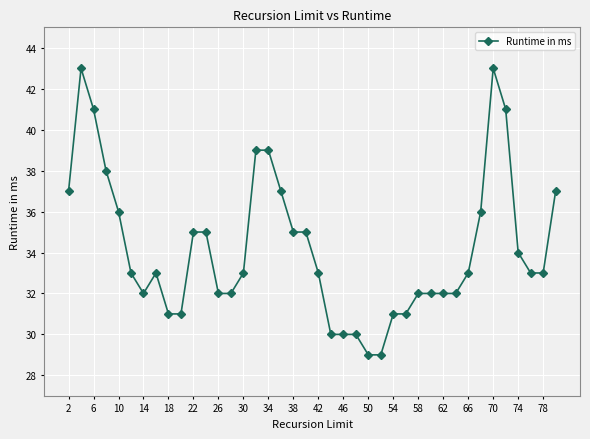

Reading left to right, what are all the values shown in this chart?

37	43	41	38	36	33	32	33	31	31	35	35	32	32	33	39	39	37	35	35	33	30	30	30	29	29	31	31	32	32	32	32	33	36	43	41	34	33	33	37